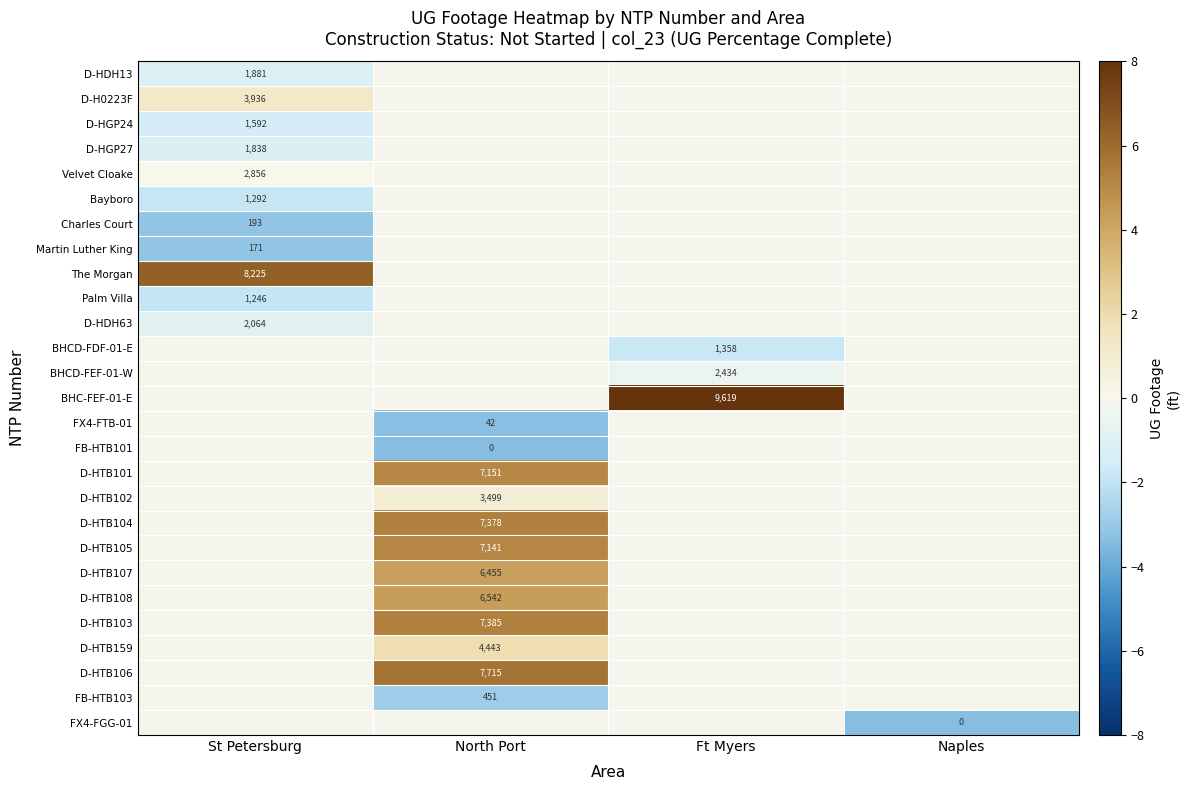

Count the number of categories in the chart.

4